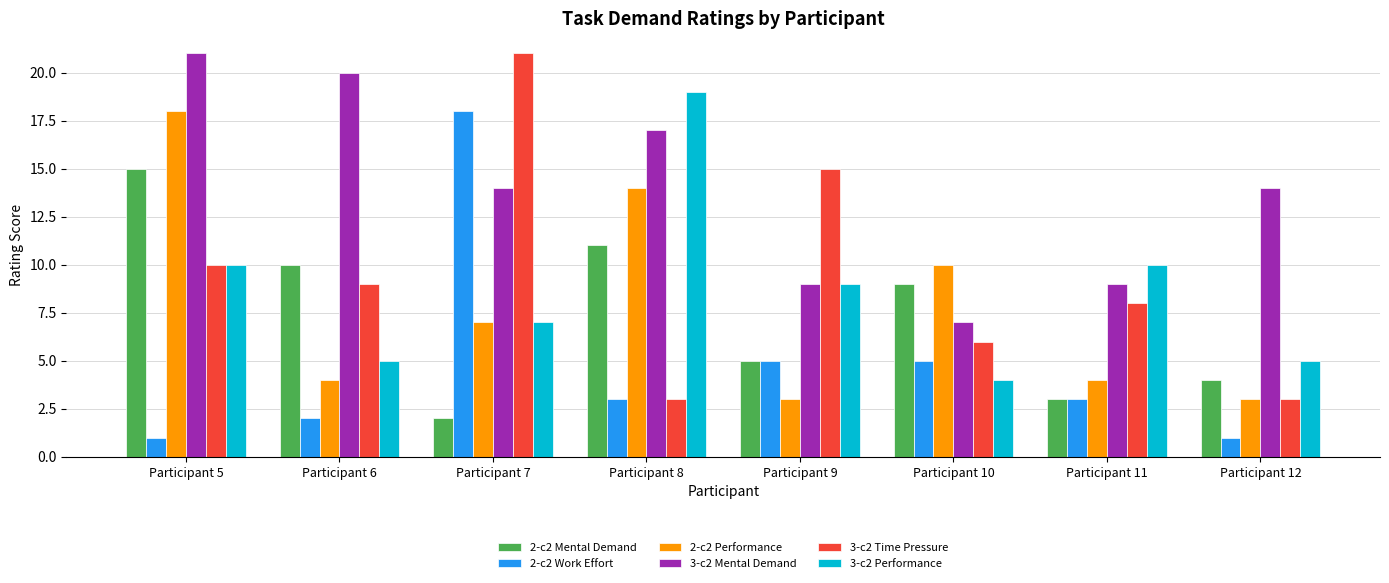

What is the value of the 3-c2 Performance bar at the 8th from the left?

5